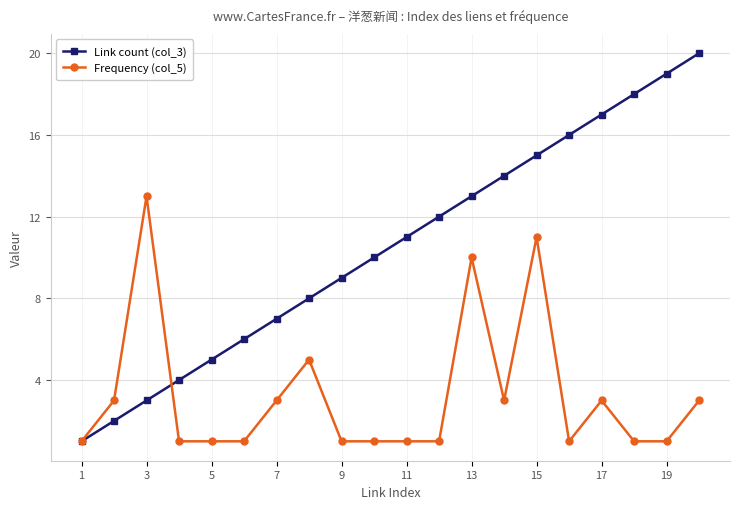

Count the number of categories in the chart.

20